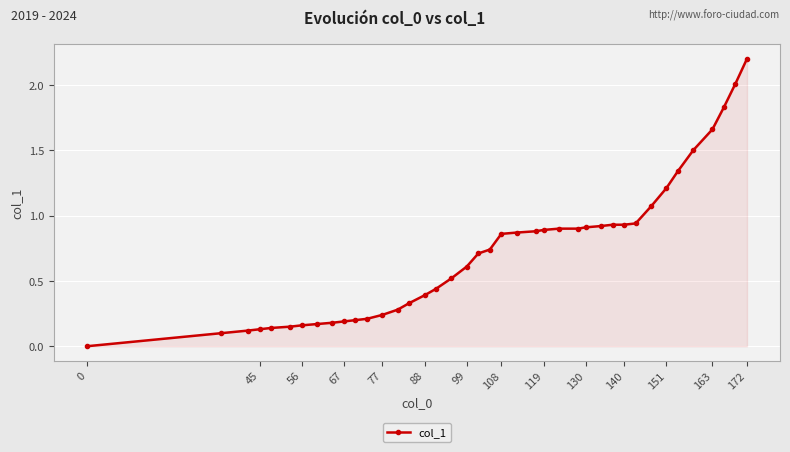

What is the difference between the maximum and second lowest values?

2.1